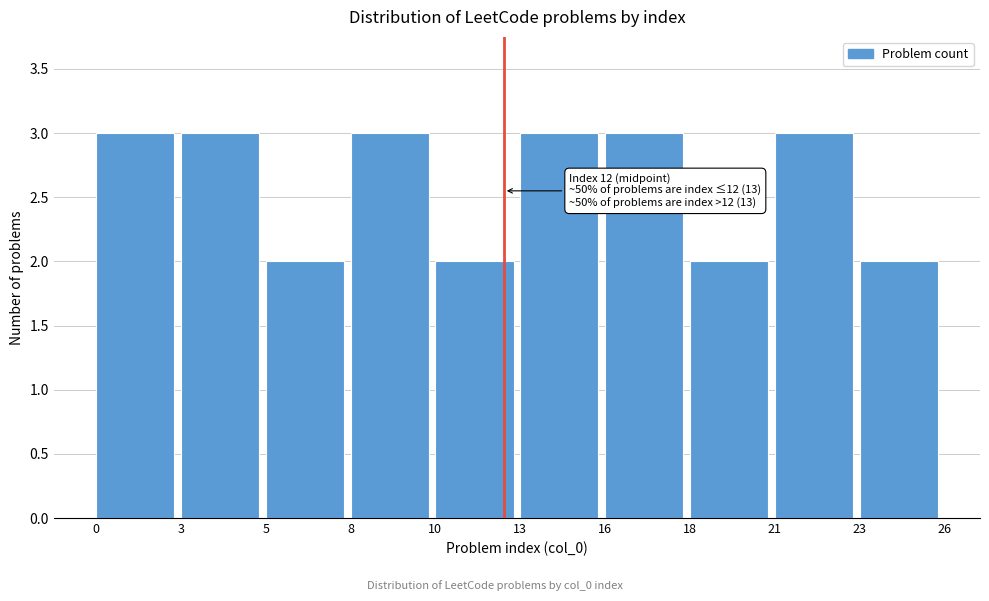

Reading left to right, list all the values displayed in this chart.

0=3	3=3	5=2	8=3	10=2	13=3	16=3	18=2	21=3	23=2